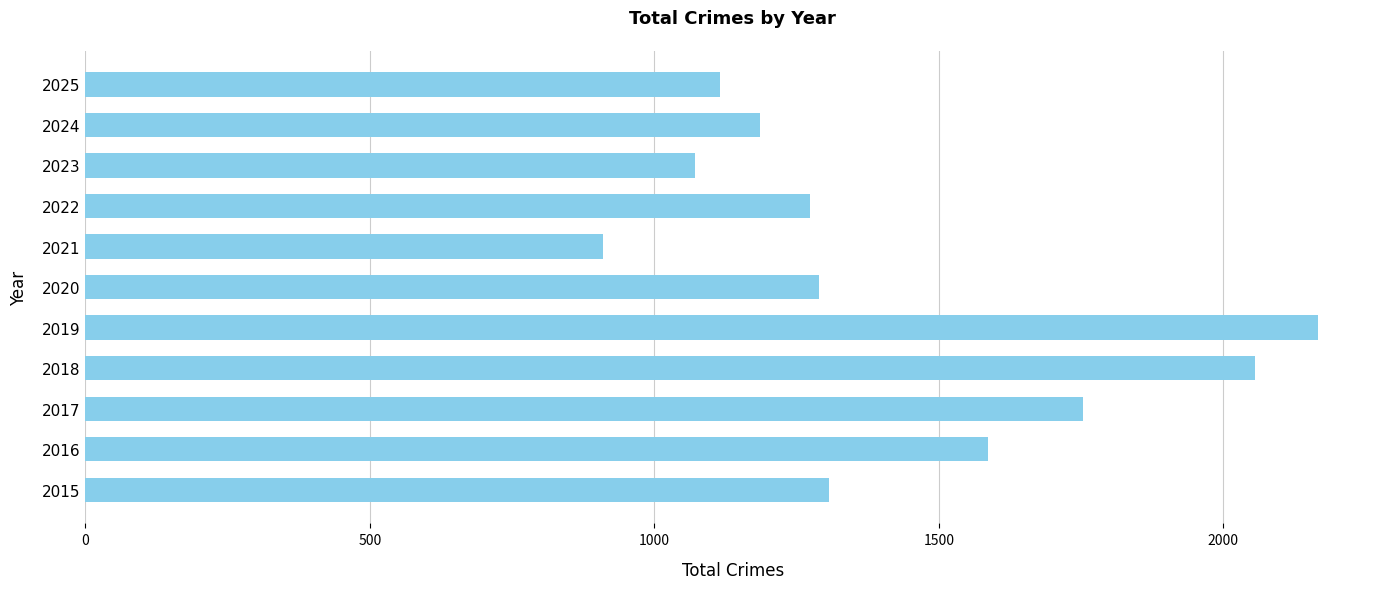

True or false: the data shows 2183 at 2020.

False